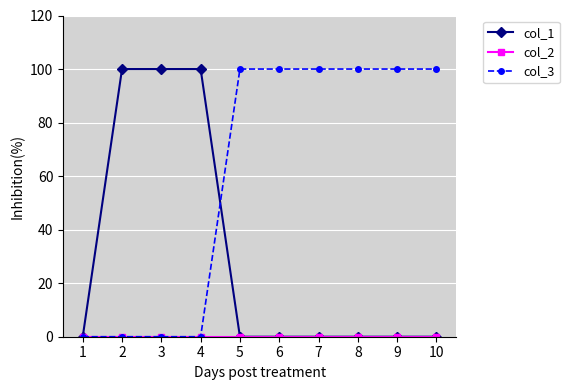

What is the total value across all series at 5?

100